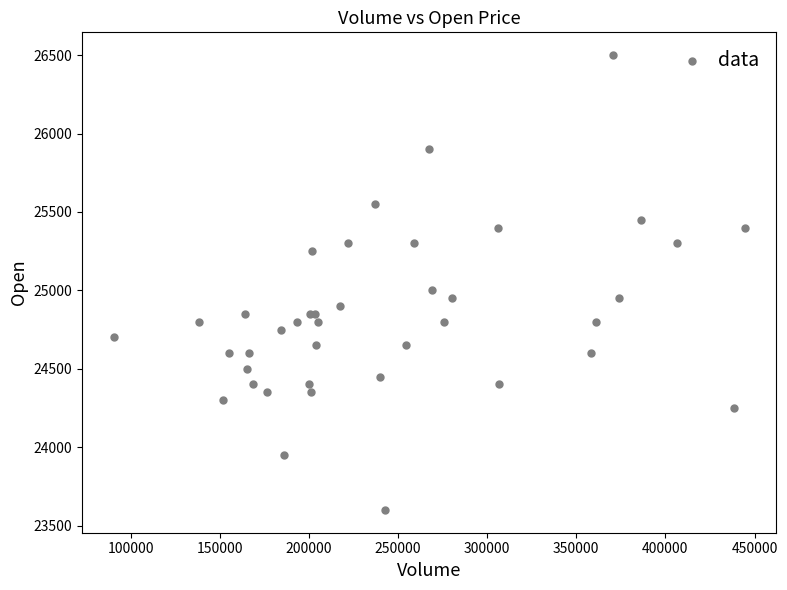

What Y value in the scatter plot is closest to 25050?

25000